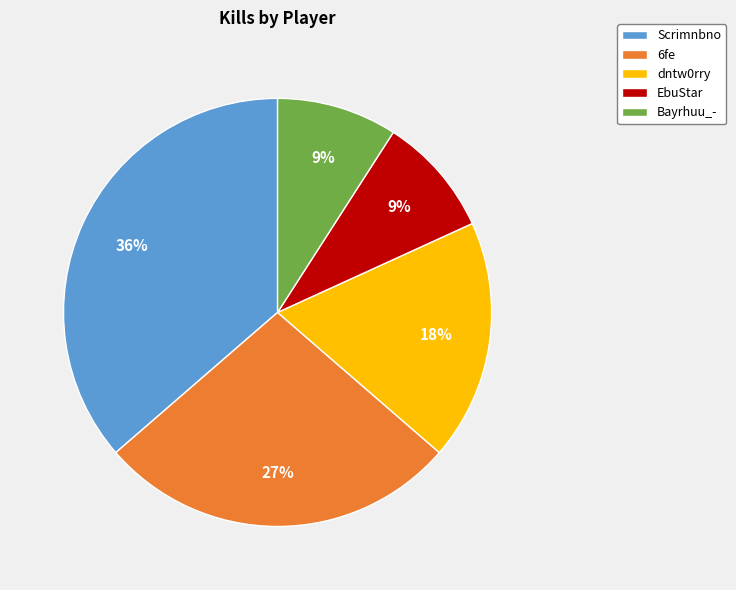

Which category has the biggest portion of the pie?

Scrimnbno